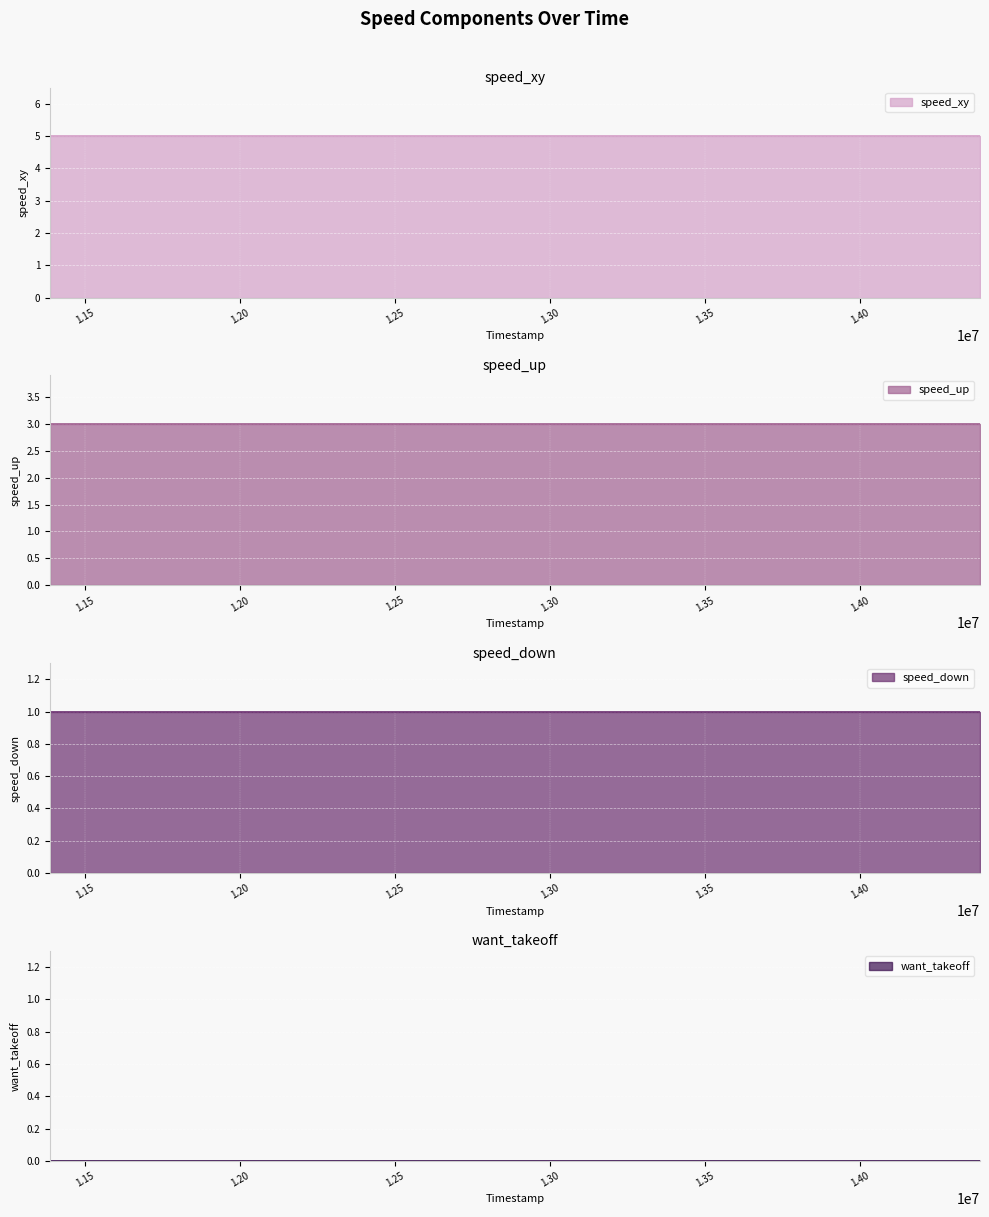

At which label does speed_down reach its peak?

11386000